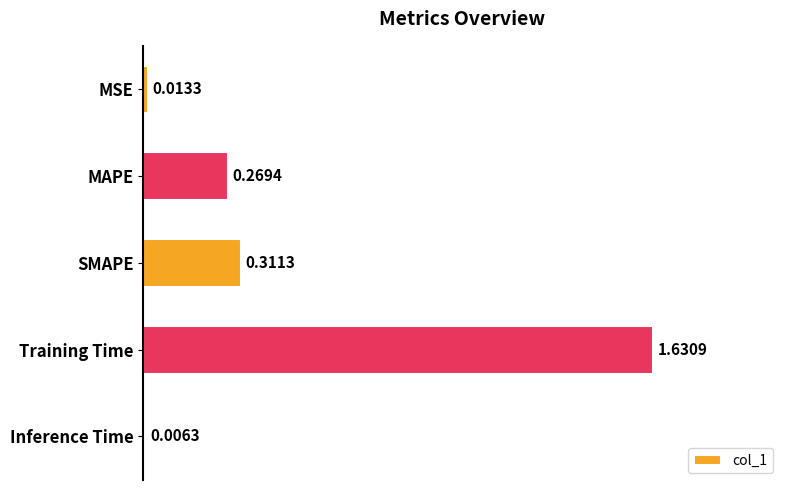

What is the label of the 3rd bar from the bottom?

SMAPE